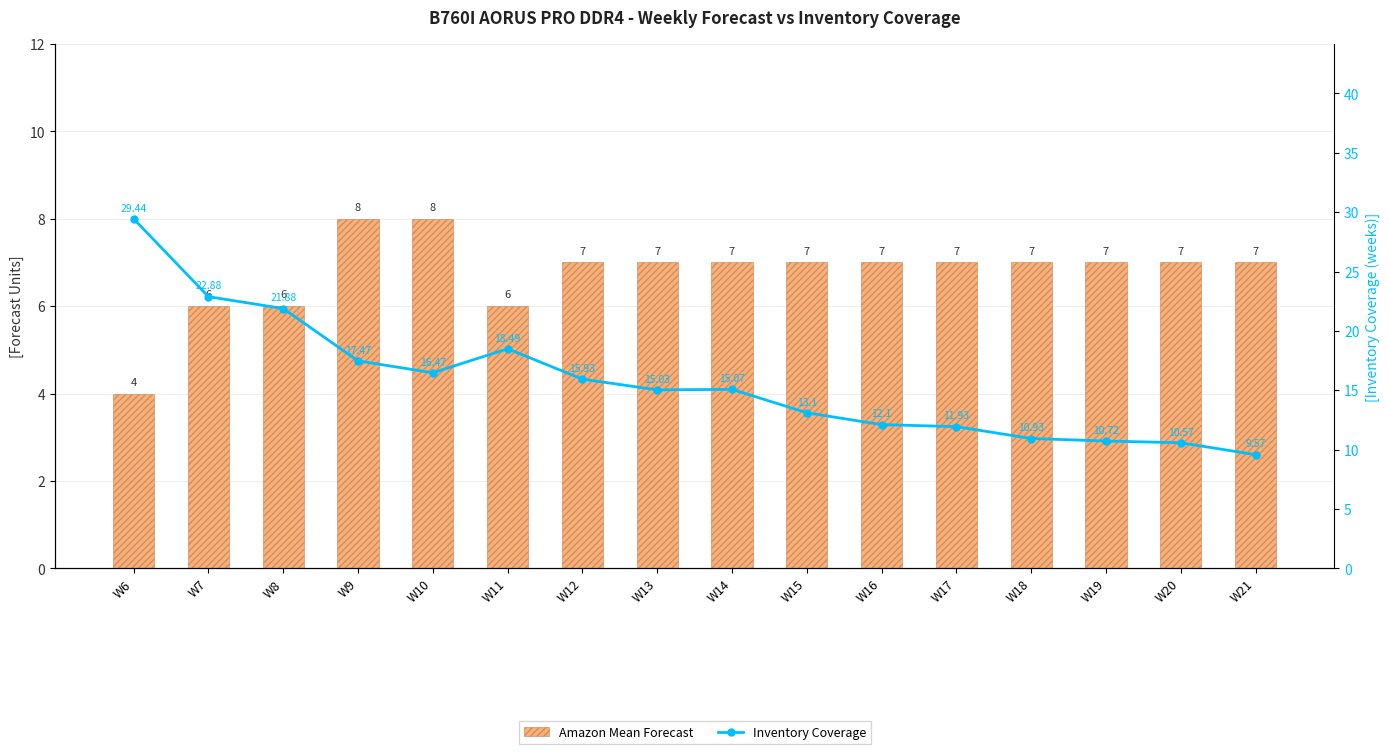

Are the bars grouped side by side (vs. stacked)?

Yes